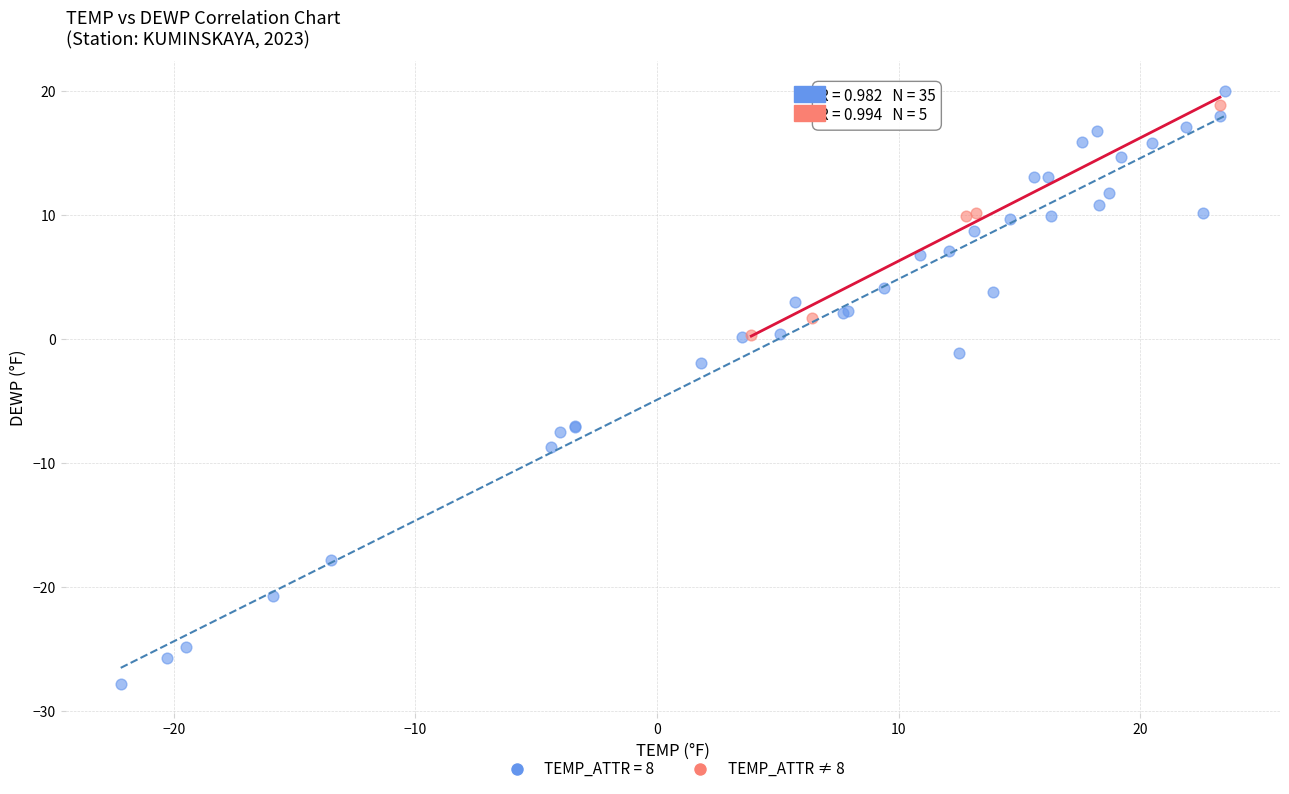

Which series reaches the minimum Y coordinate?

TEMP_ATTR = 8